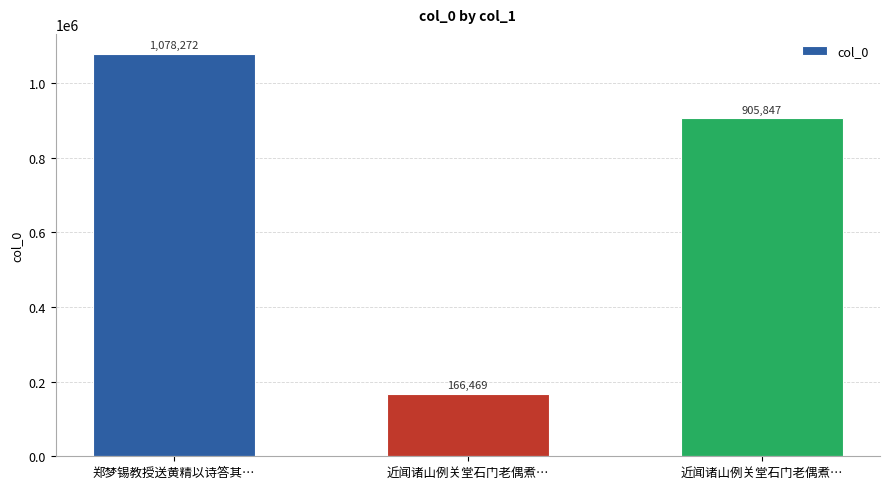

Is it true that the value at 近闻诸山例关堂石门老偶煮… is 234984?

False